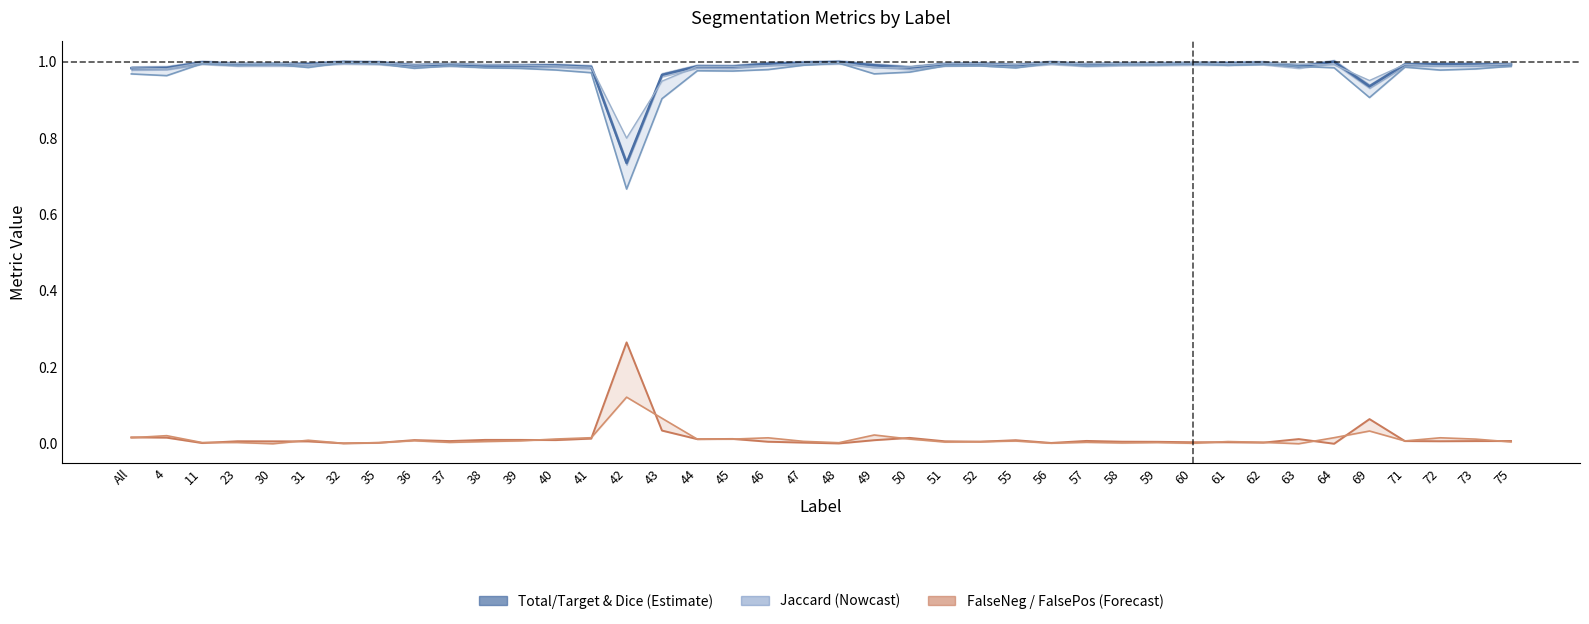

How many interior local valleys does the Dice series have?

13